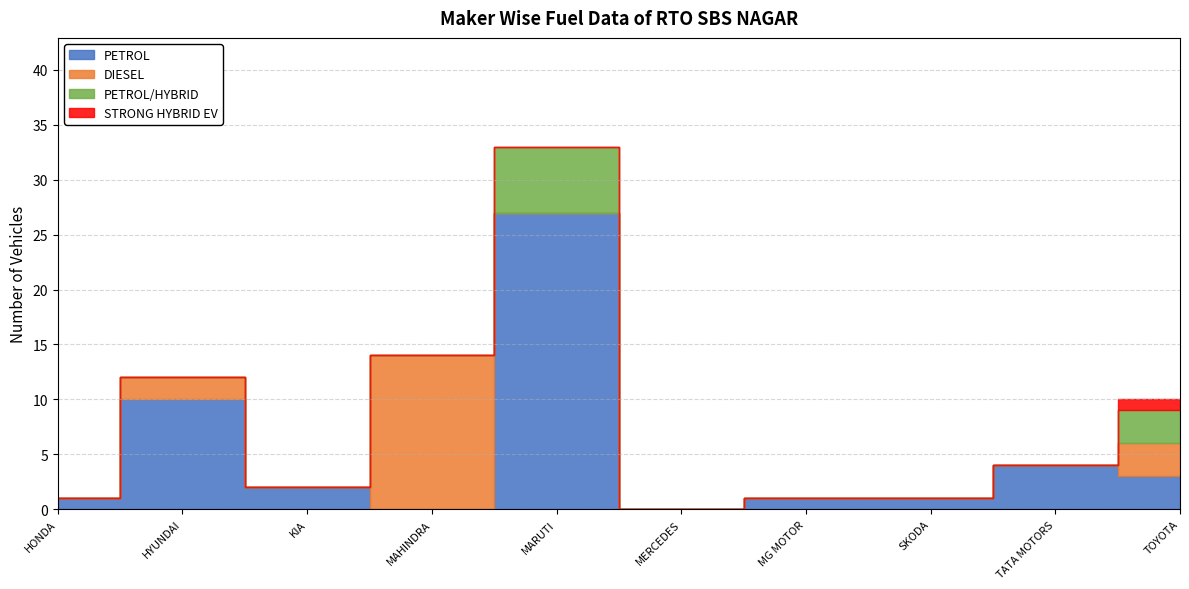

What is the average value of the DIESEL series?

2